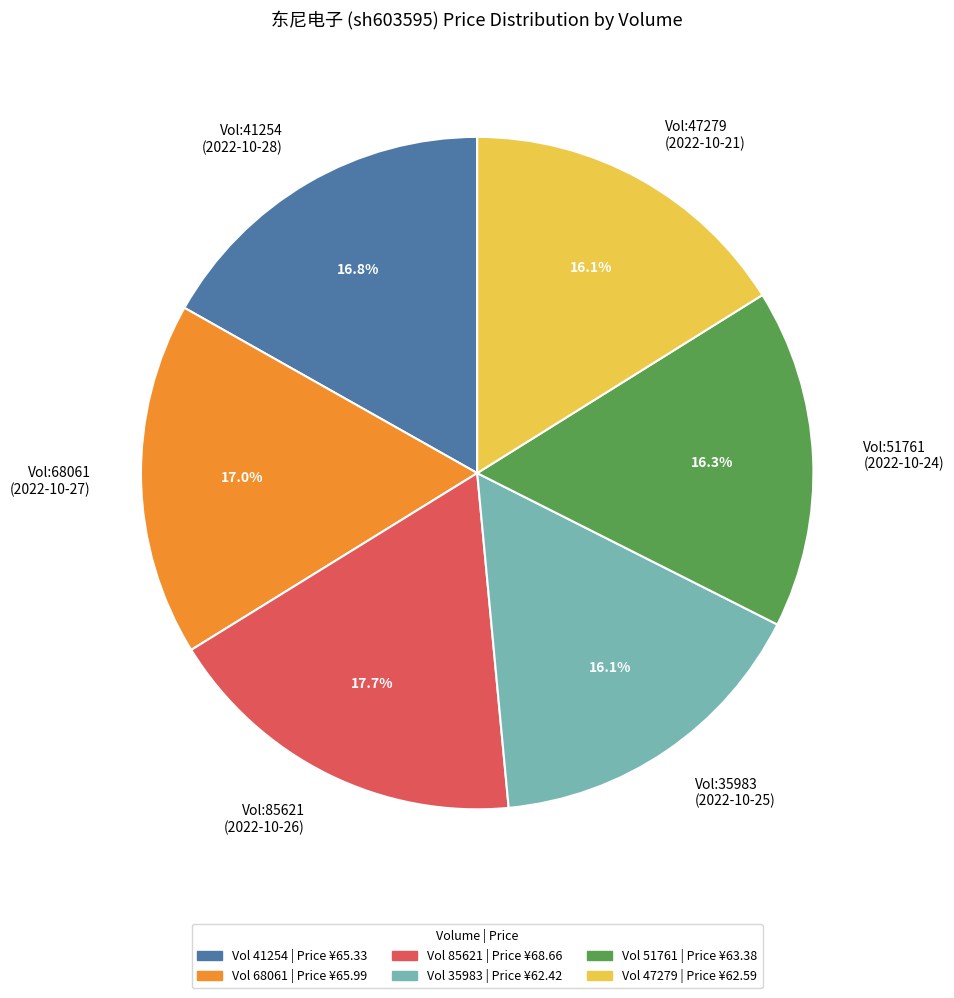

Is there a majority slice in this chart?

No